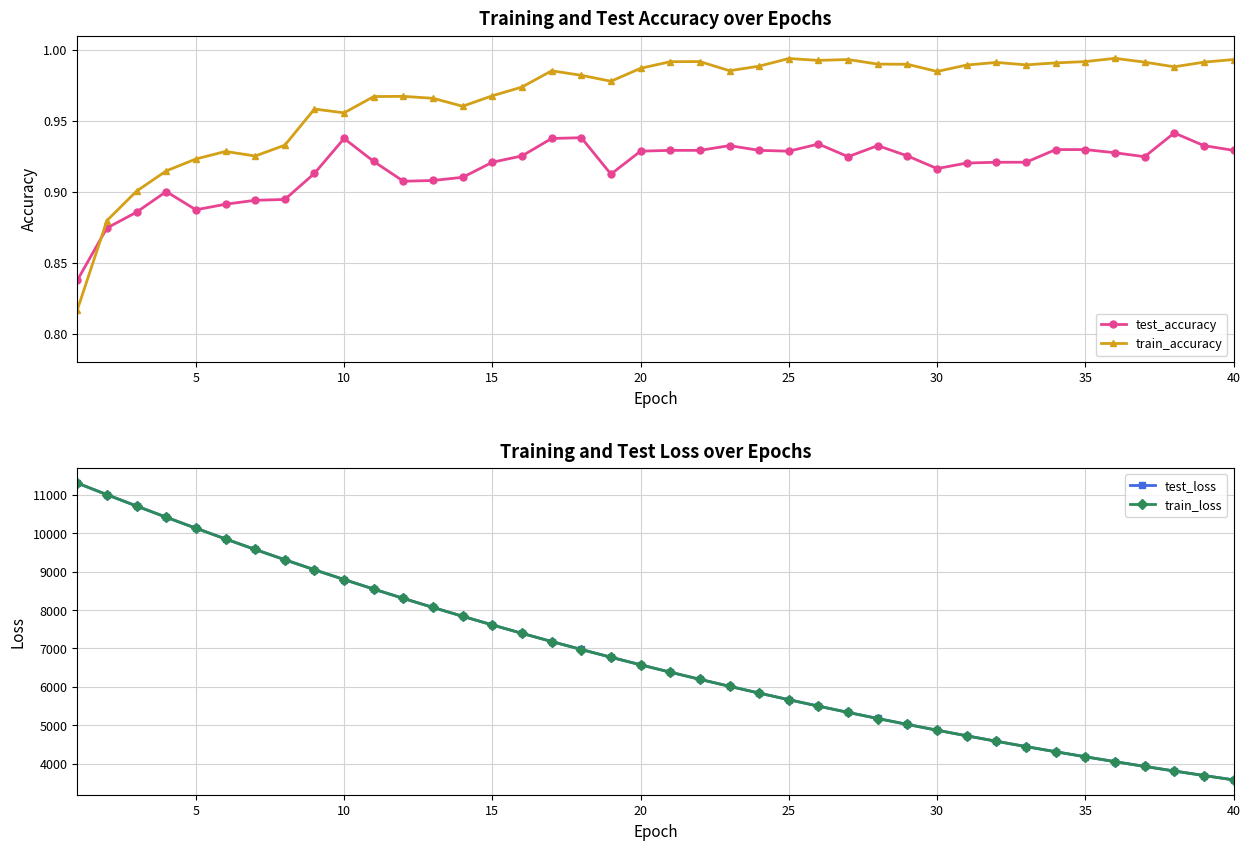

How many interior local valleys does the train_accuracy series have?

9